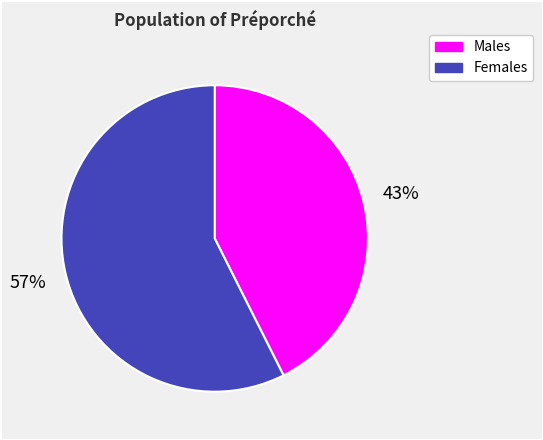

Is there a majority slice in this chart?

Yes